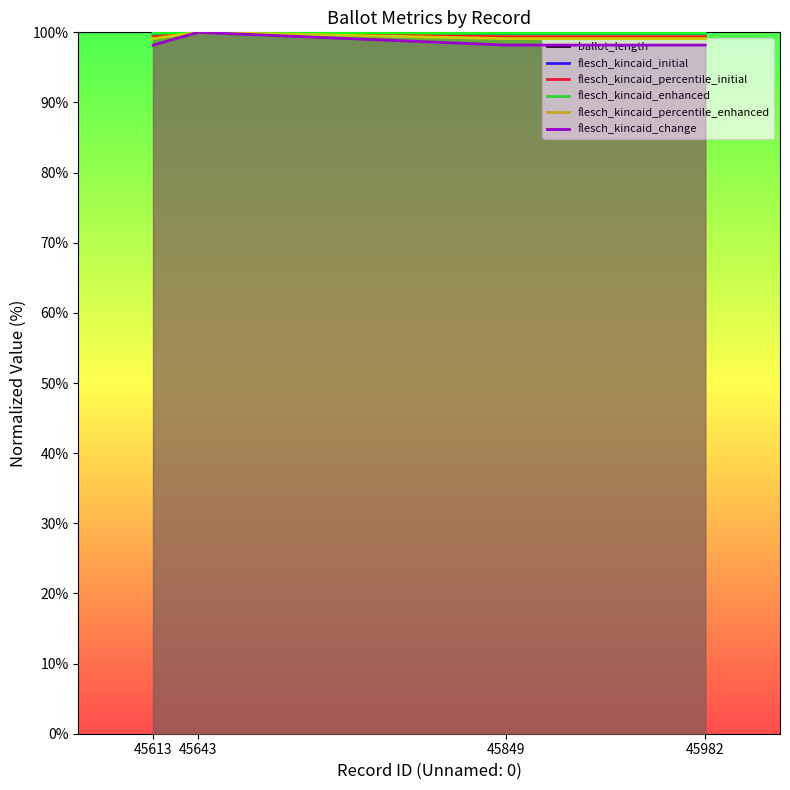

What is the minimum value for ballot_length?

99.9